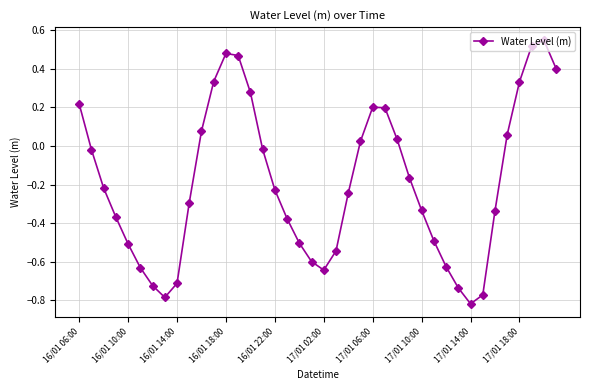

How many interior local valleys (lower than both neighbors) does the data have?

3